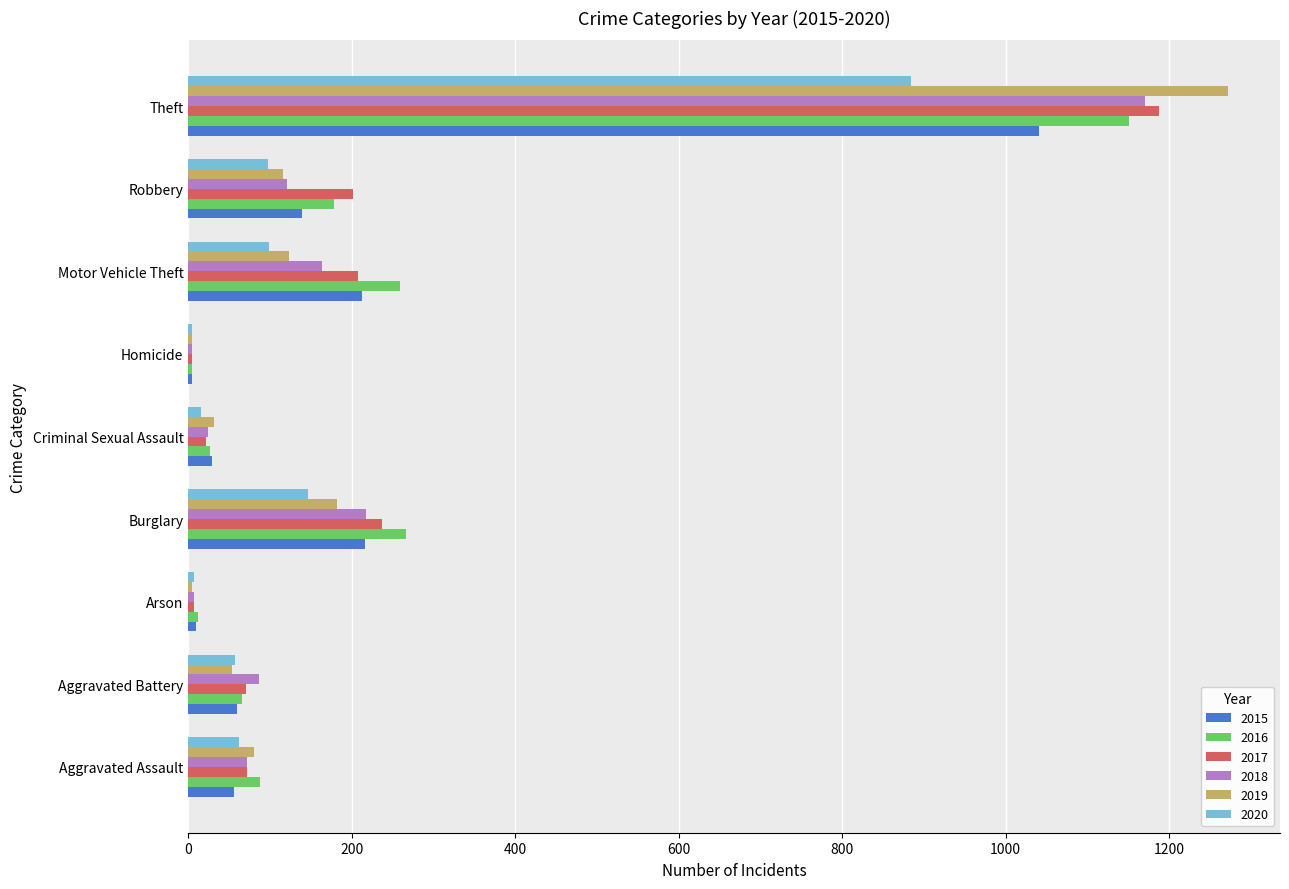

What is the sum of all 2015 values?

1768